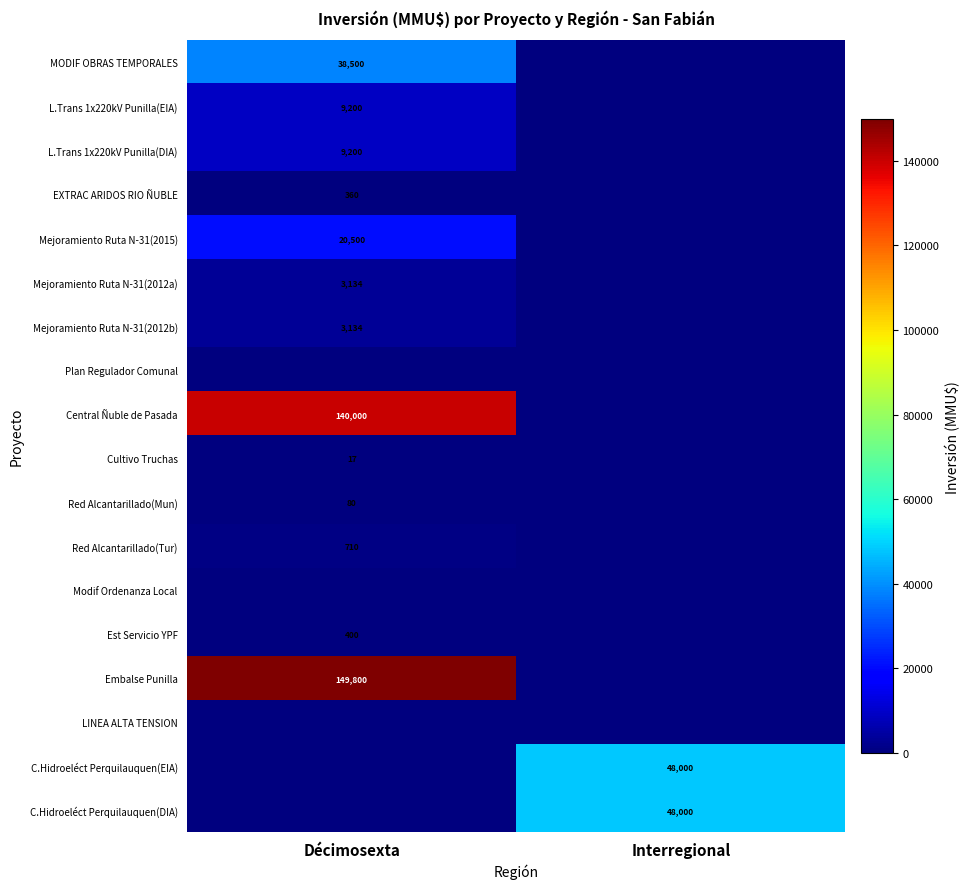

The value of L.Trans 1x220kV Punilla(EIA) at Décimosexta is 9200. True or false?

True